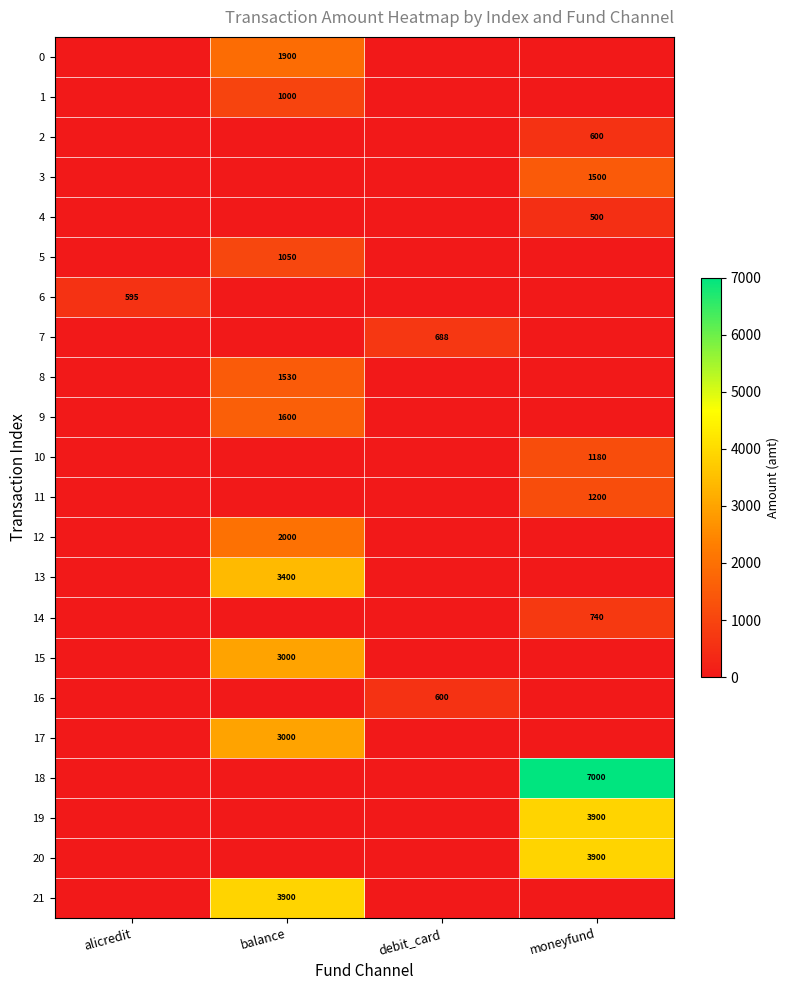

The 2 series shows 600 at moneyfund. True or false?

True